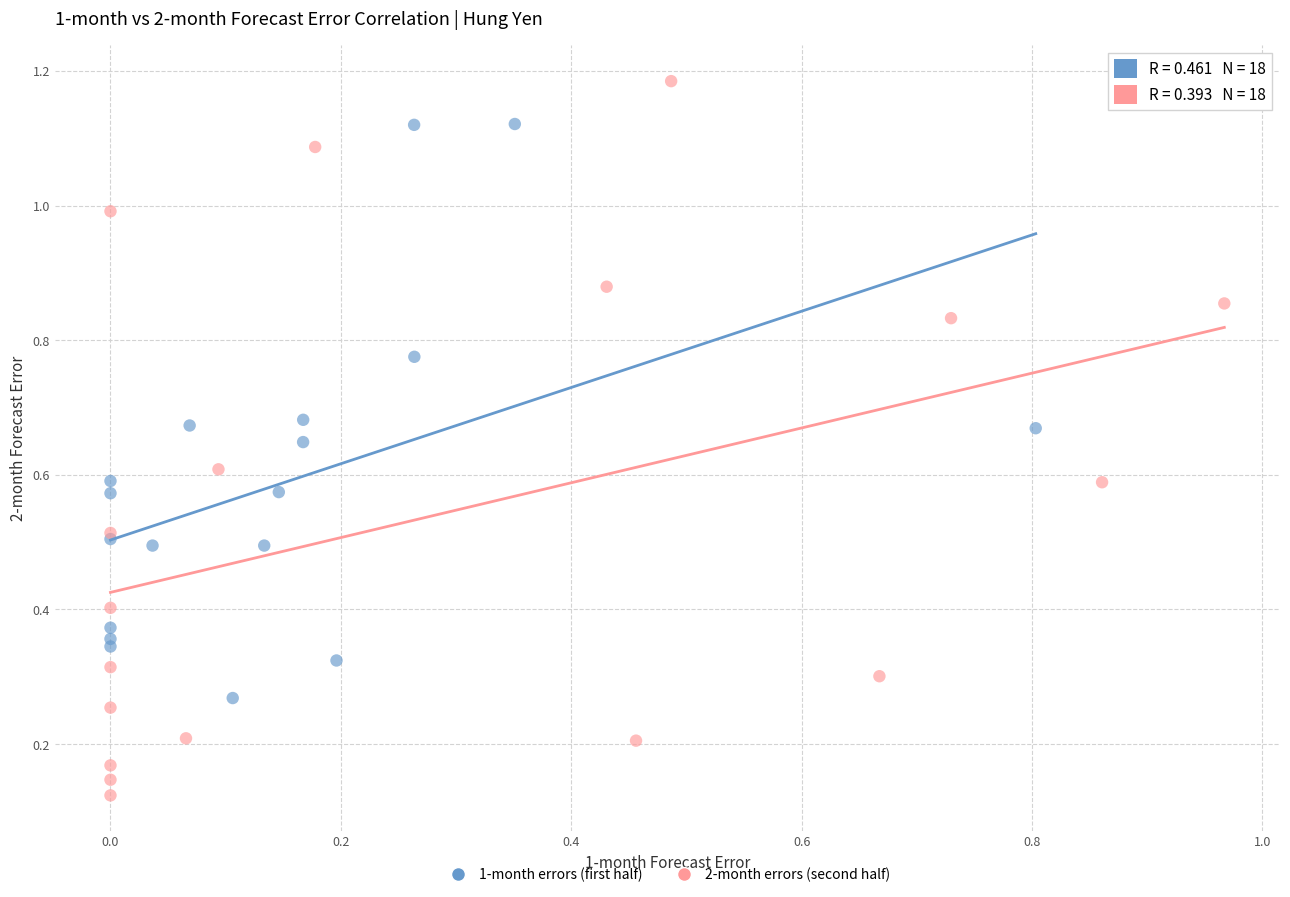

Which series contains the lowest Y value?

2-month errors (second half)